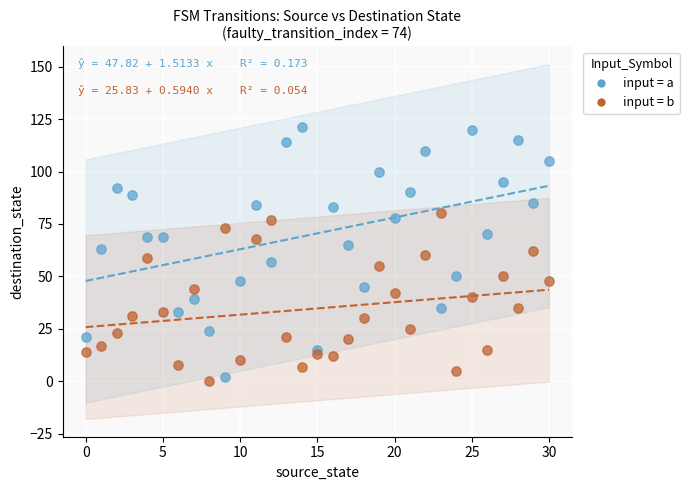

Across all data points, what is the range of Y values (max minus min)?

121